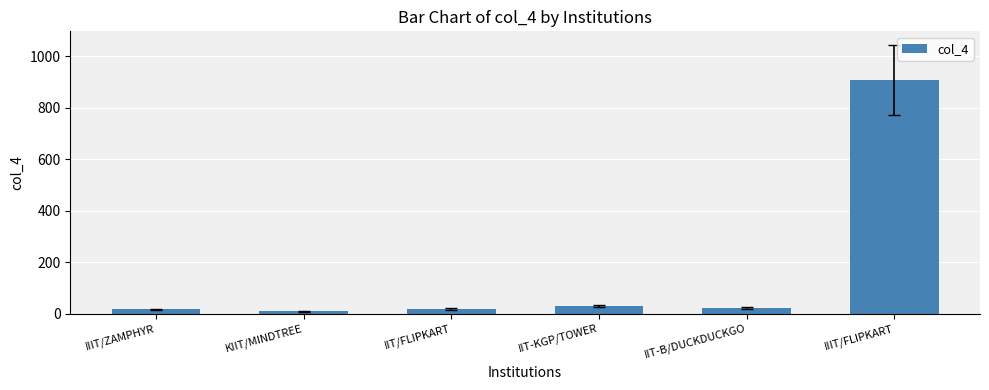

True or false: the data shows 28 at IIT-KGP/TOWER.

True